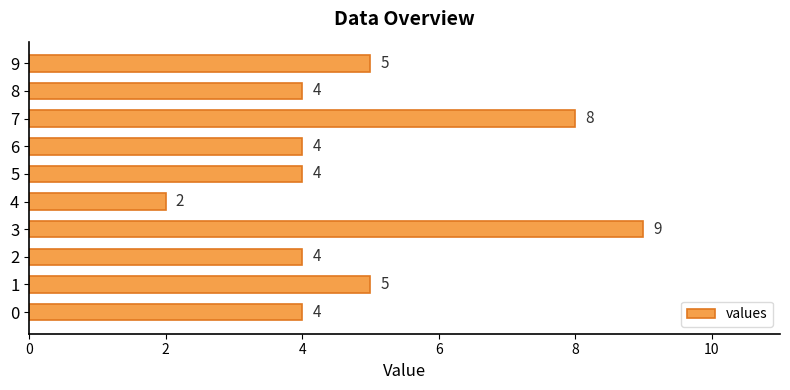

Count the values in the range 4 to 5.

7